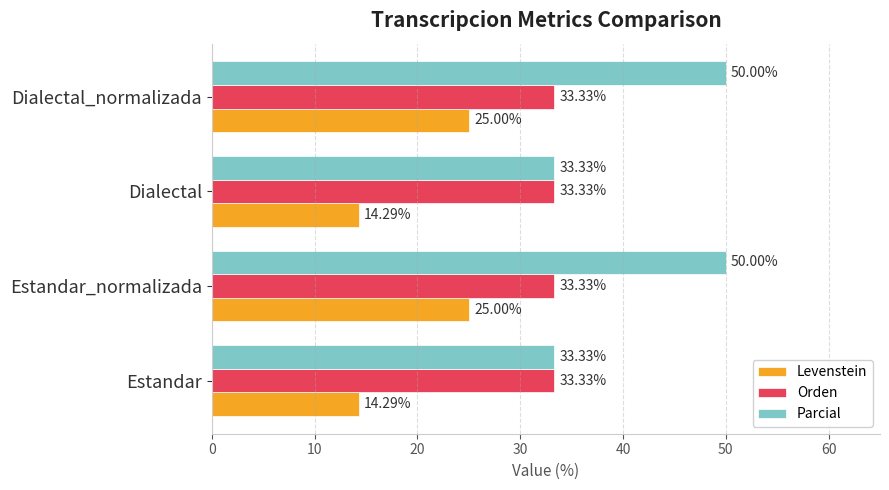

What is the difference between the second highest and minimum values in the Parcial series?

16.7